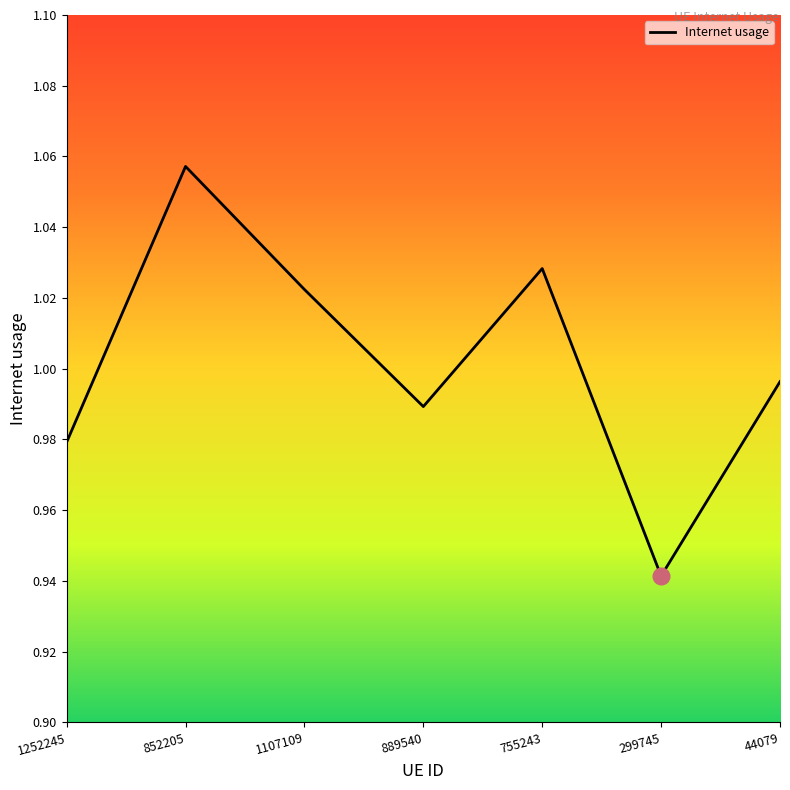

Which category has the highest value across all series?

852205